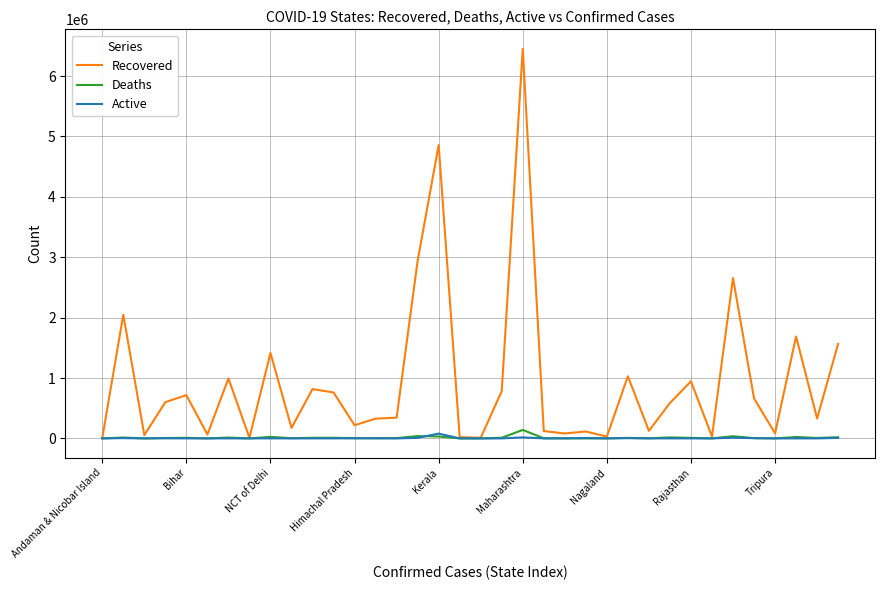

How many lines are shown in the chart?

3